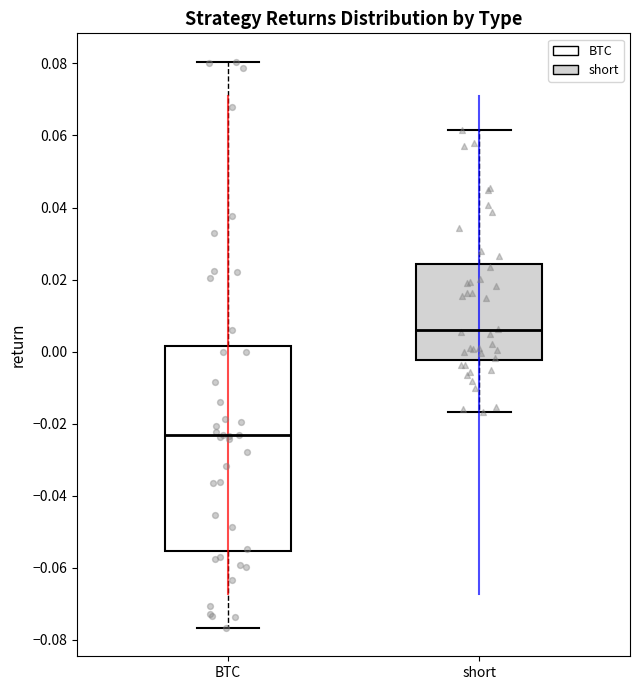

Where does the upper whisker of the box for BTC end on the y-axis? The values are not printed on the chart, so give them approximately, as read against the axis.

0.080